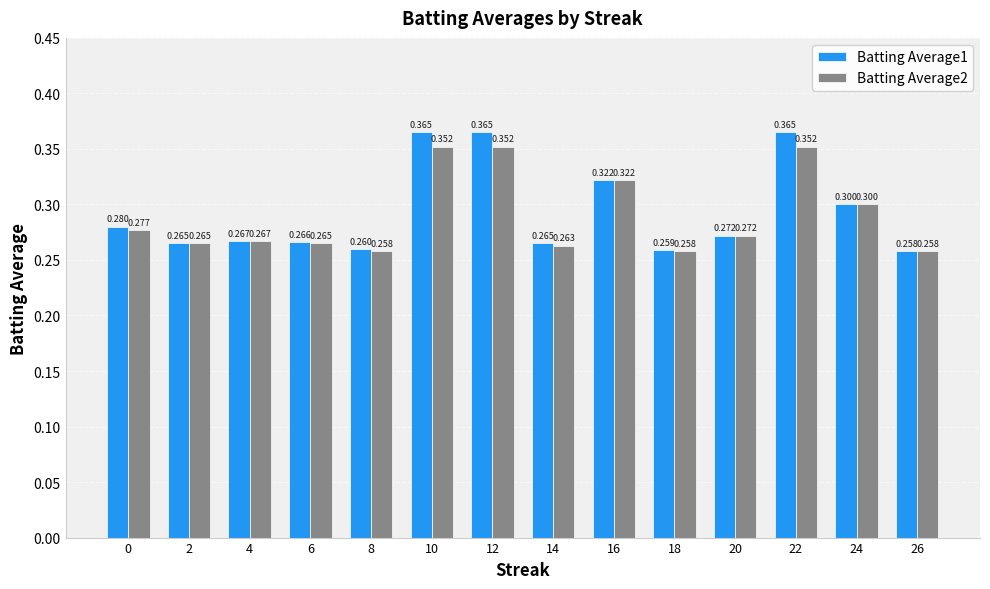

True or false: Batting Average1 has a value of 0.6 at 12.

False